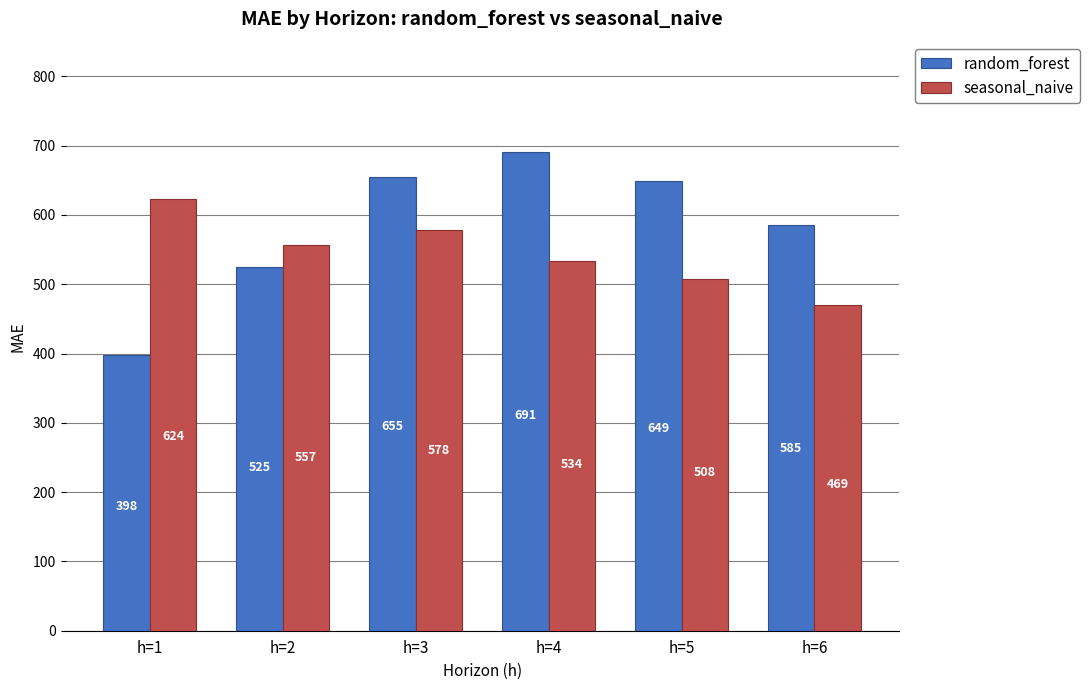

How many values in the random_forest series exceed 649?

3